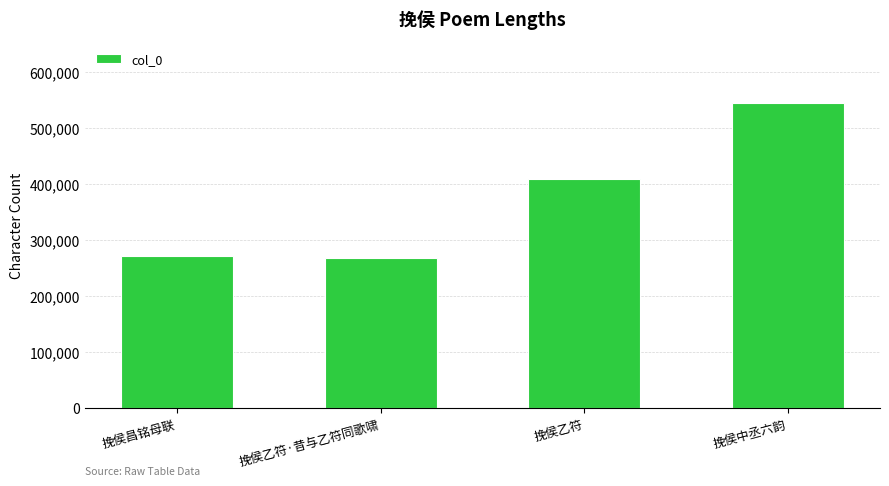

Does the chart contain stacked bars?

No